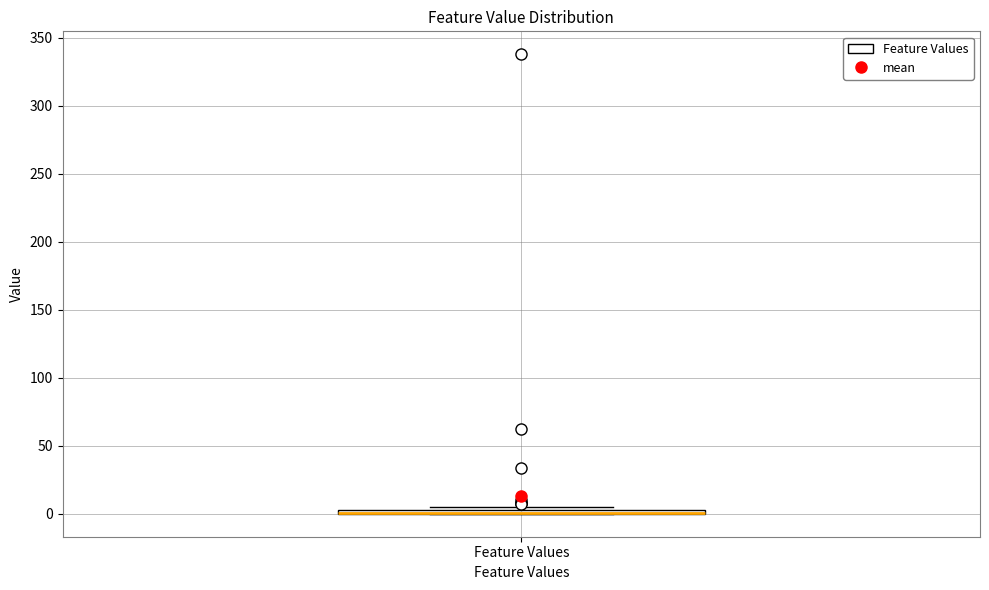

Where is the upper edge of the box for Feature Values on the y-axis? The values are not printed on the chart, so give them approximately, as read against the axis.

5